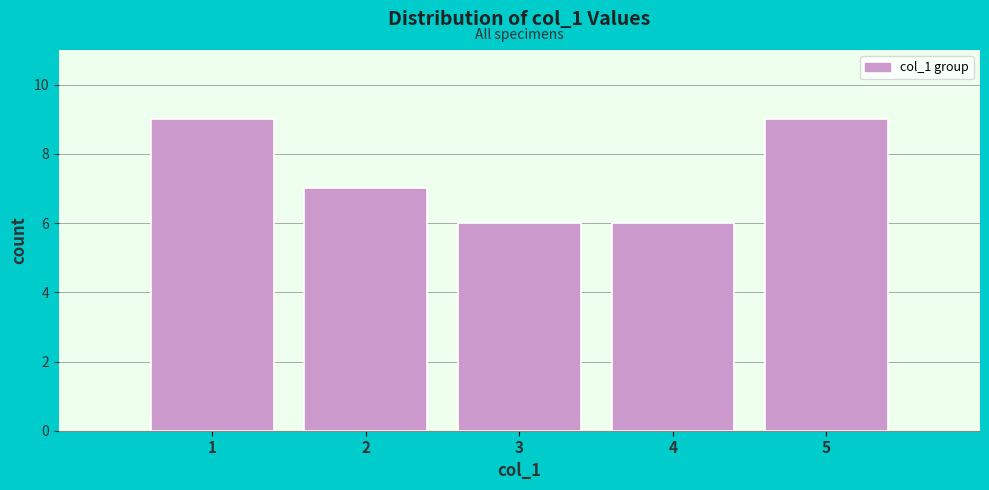

Reading left to right, list every bar in this chart as the range it spans on the x-axis followed by its height. The values are not printed on the chart, so give them approximately, as read against the axis.

0.5 to 1.5: 9
1.5 to 2.5: 7
2.5 to 3.5: 6
3.5 to 4.5: 6
4.5 to 5.5: 9